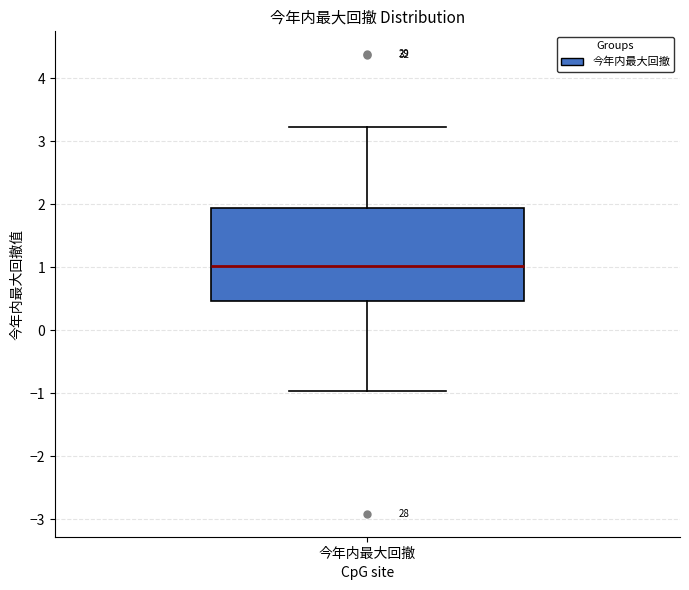

Where does the median line of the box for 今年内最大回撤 sit on the y-axis? The values are not printed on the chart, so give them approximately, as read against the axis.

1.0